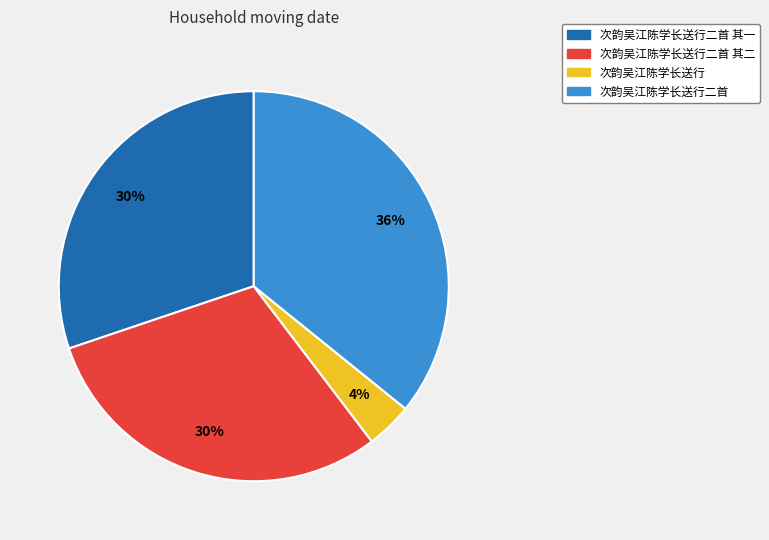

How many slices are in this pie chart?

4